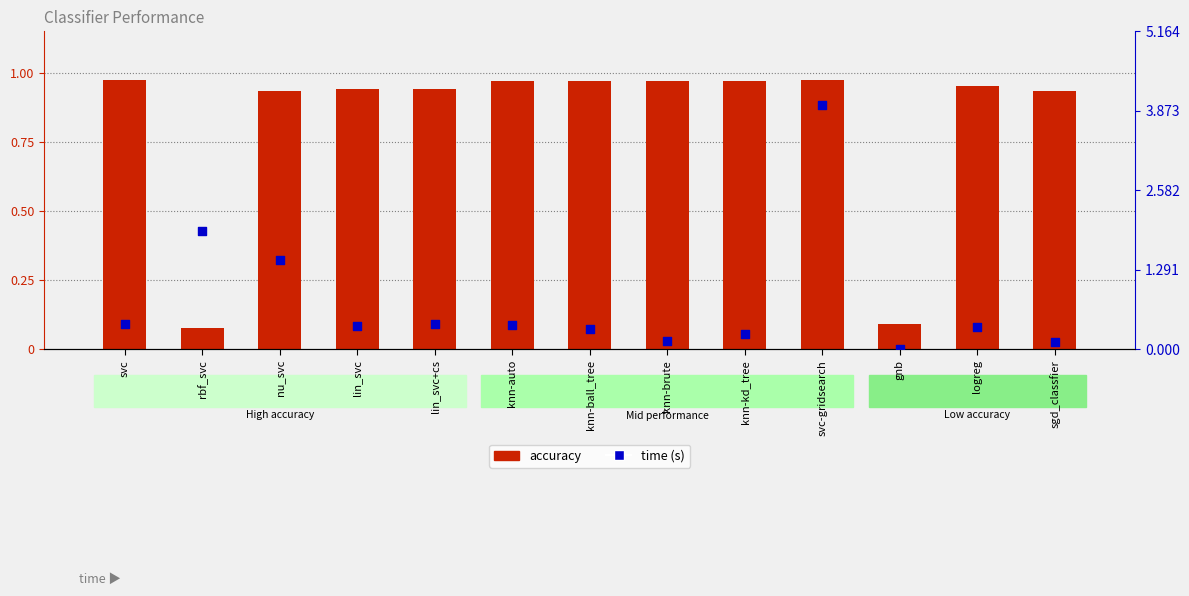

What is the change in value from knn-kd_tree to logreg?

+0.1